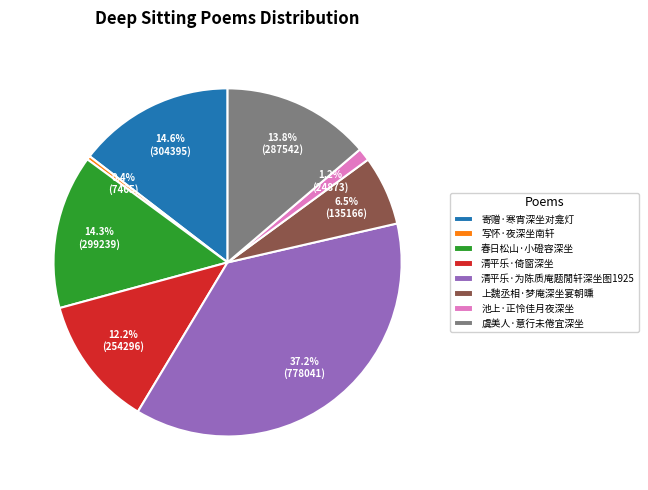

What percentage is the 清平乐·倚窗深坐 slice, to the nearest percent?

12%